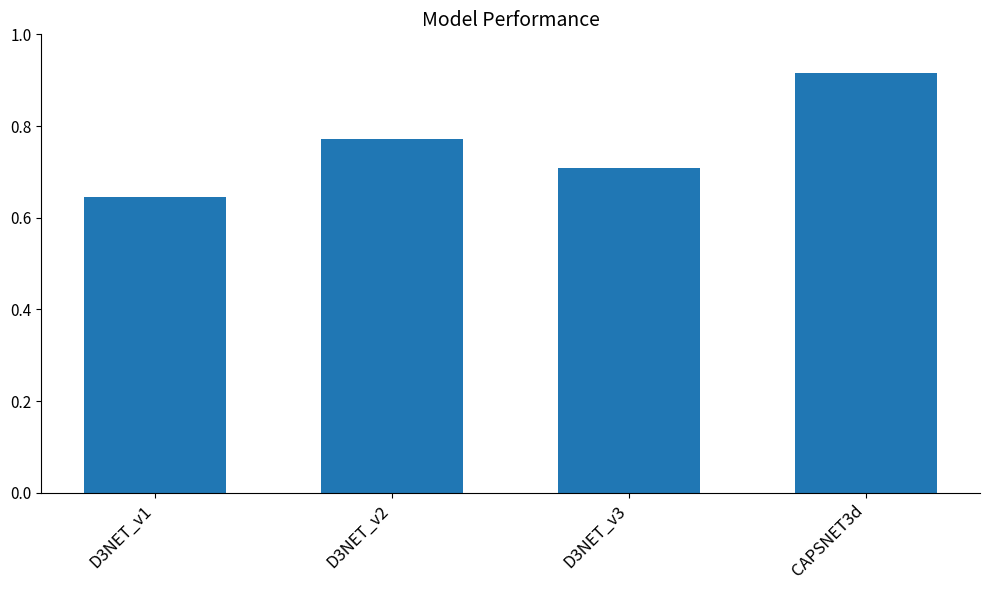

What is the label of the 1st bar from the left?

D3NET_v1